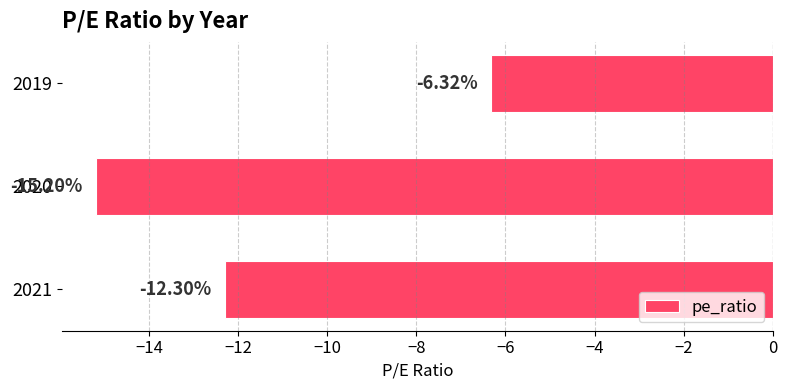

What is the sum of the values at 2019 and 2021?

-18.6